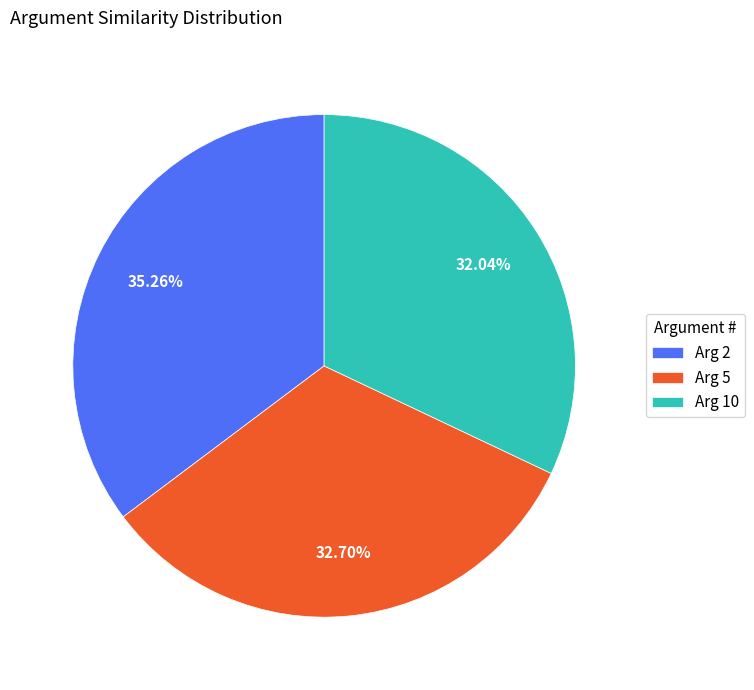

Is there a majority slice in this chart?

No